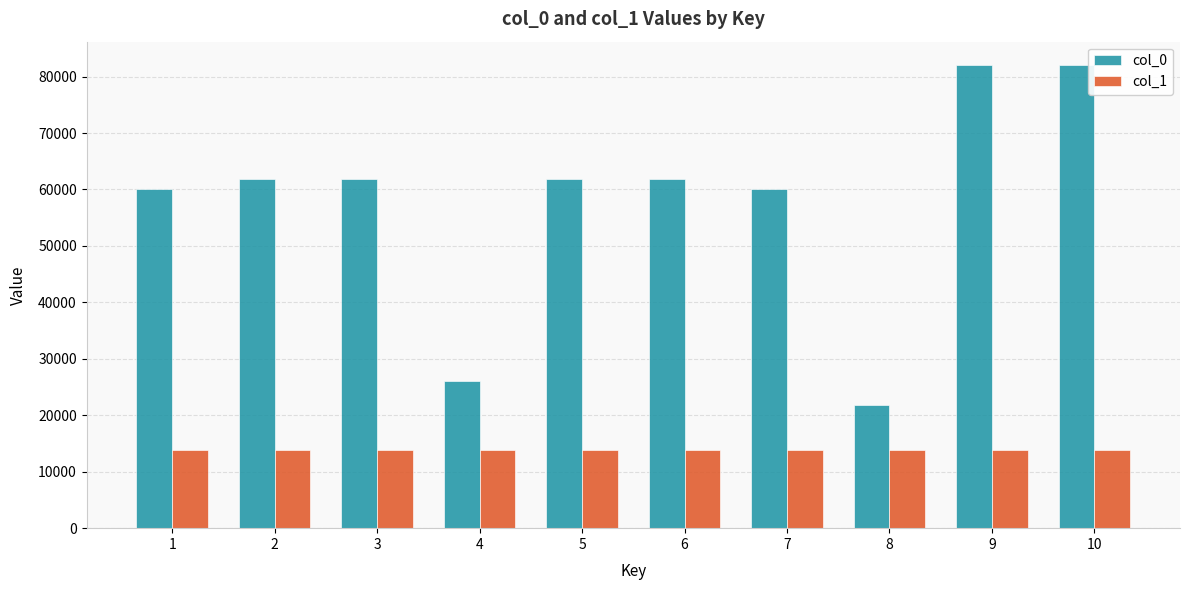

What is the smallest value displayed?

13760